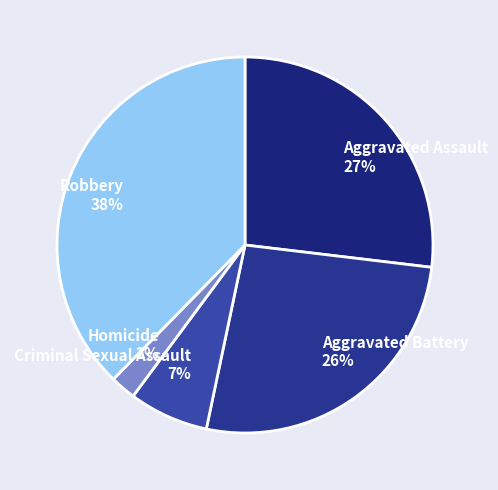

To the nearest percent, what is the difference between the Criminal Sexual Assault 7% and Aggravated Assault 27% slice percentages?

20%